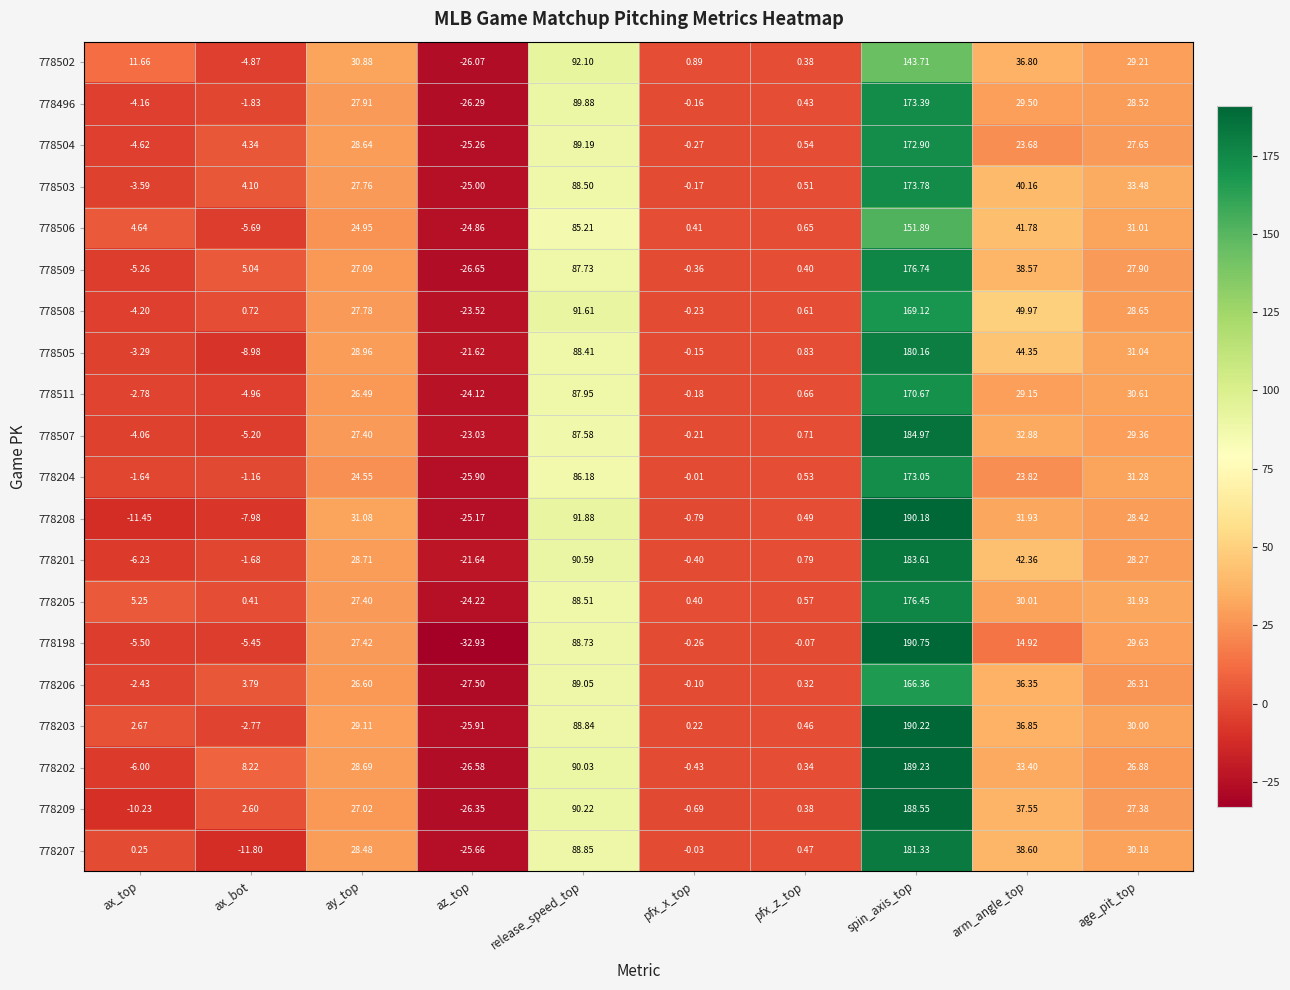

At which label does 778506 first exceed 24?

ay_top